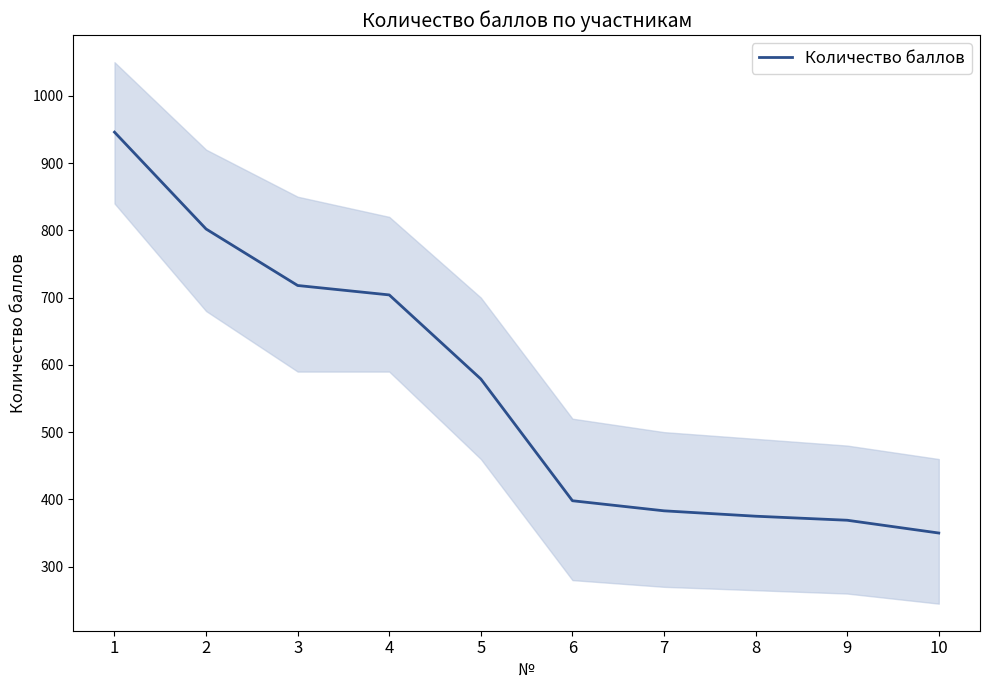

Does the chart have visible grid lines?

No